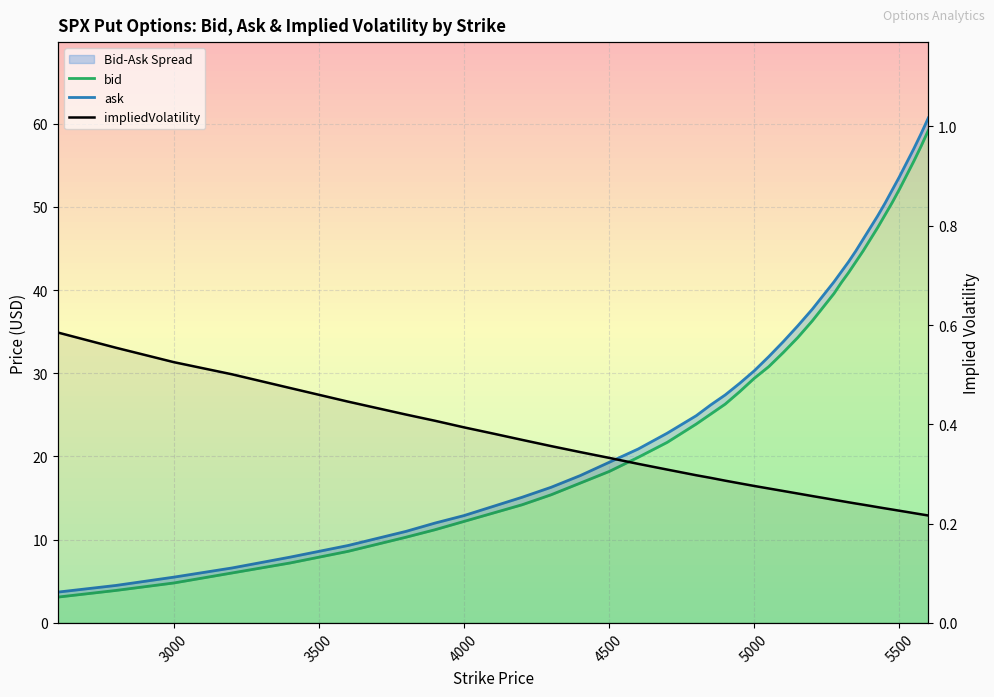

True or false: bid and ask intersect in this chart.

False